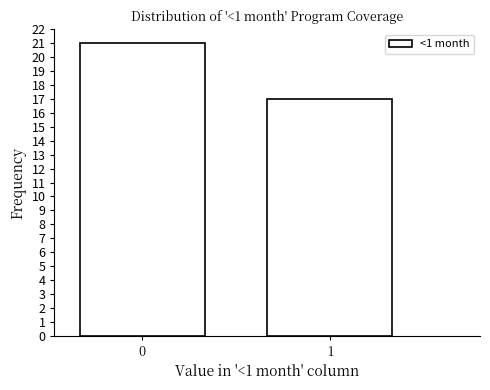

Reading left to right, extract all data points from this chart.

21	17